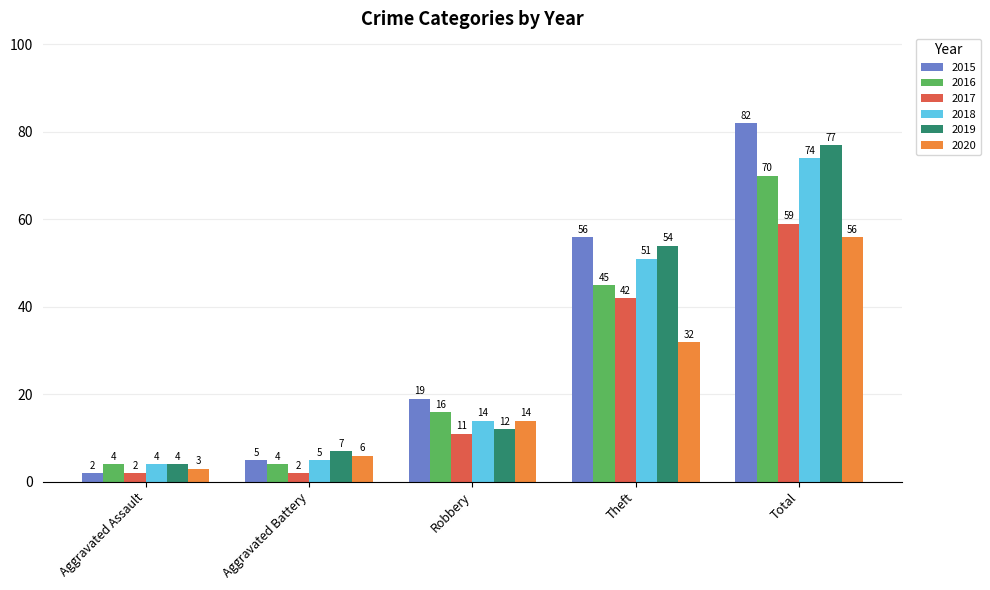

What position from the left is Robbery?

3